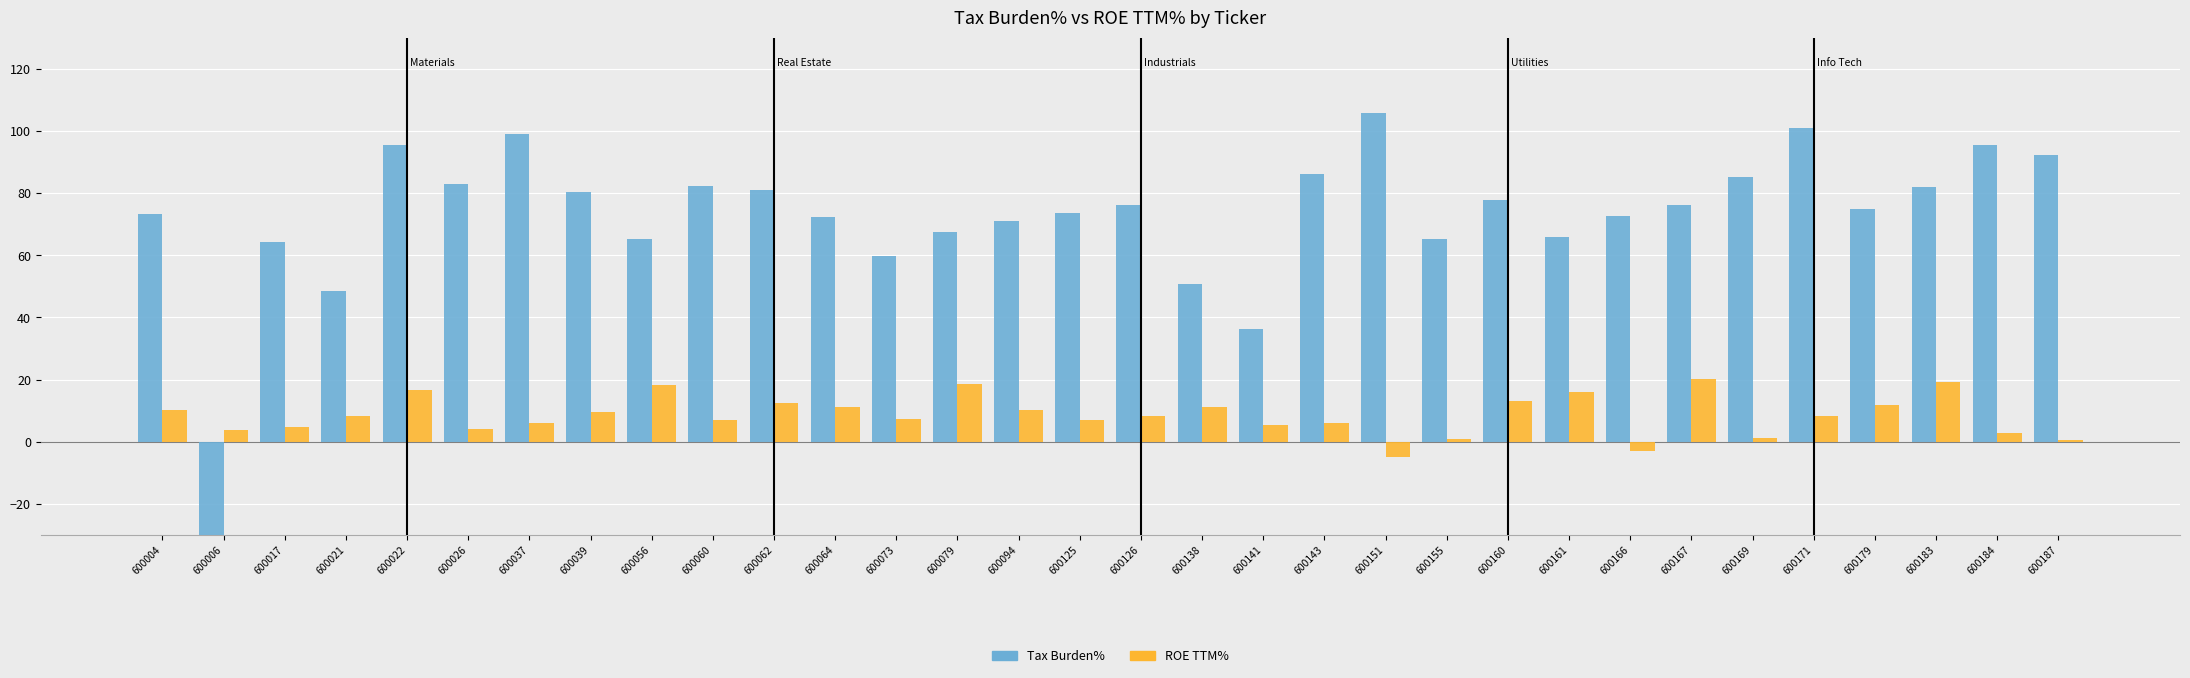

Which category has the highest value in the Tax Burden% series?

600151